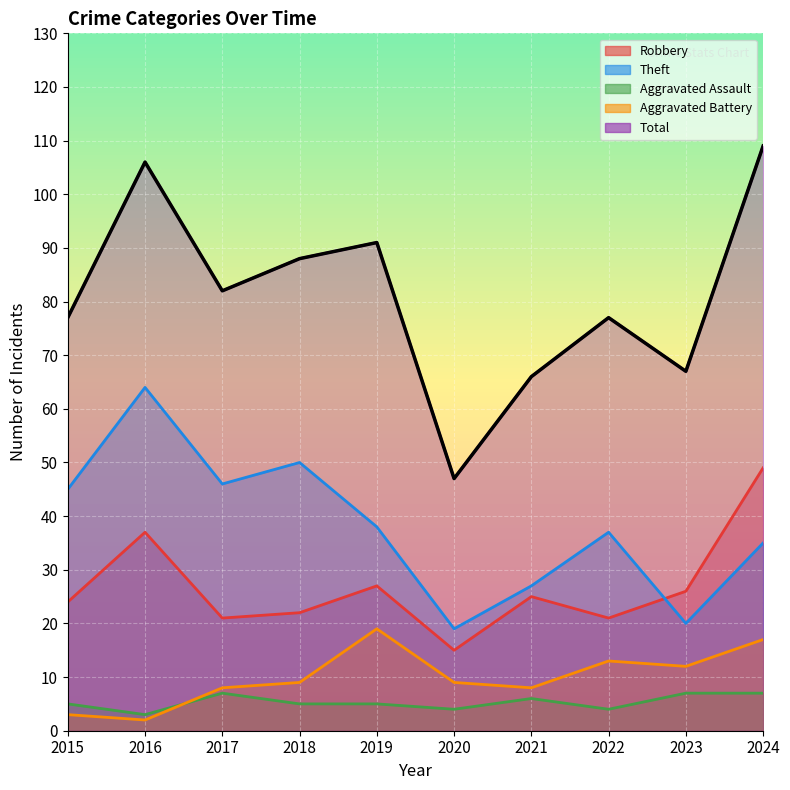

Which has a higher value, 2022 or 2024?

2024